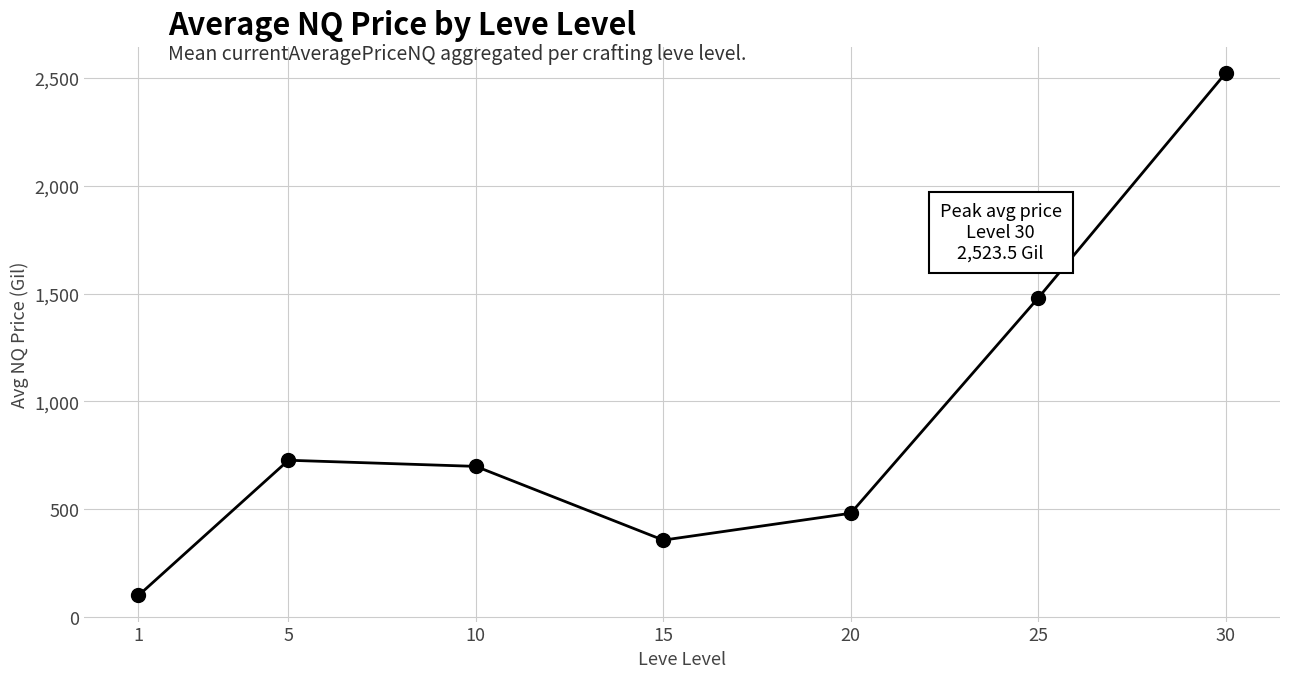

What is the minimum value shown in the chart?

99.9